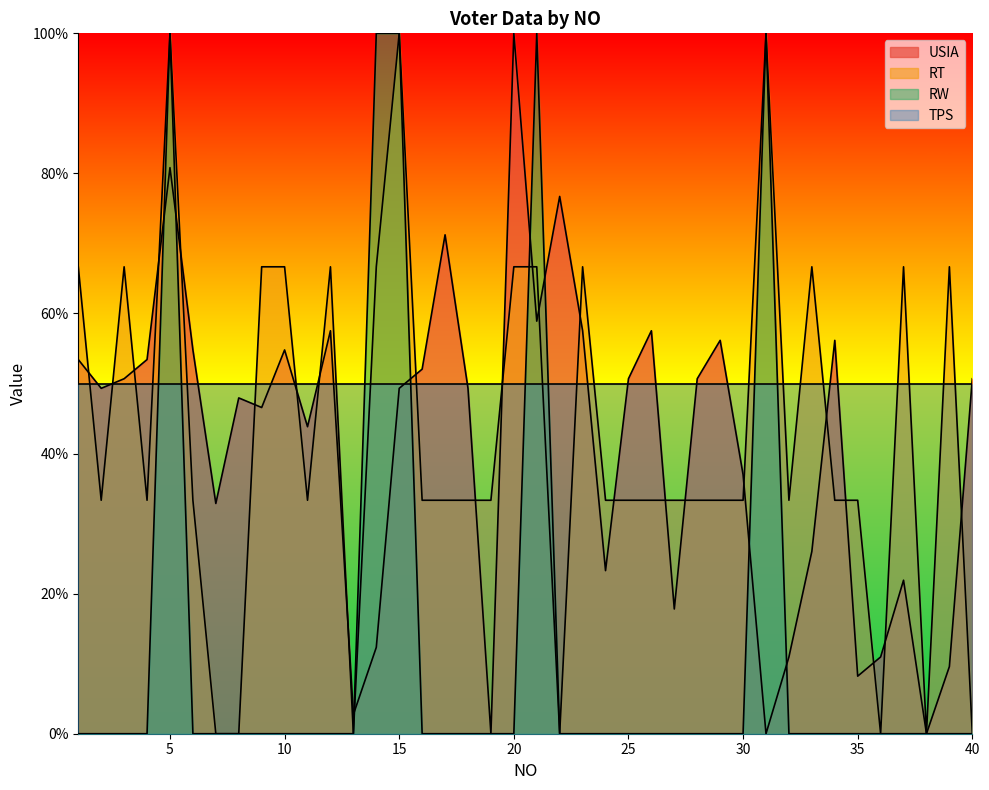

At which category is the sum across all series the highest?

5